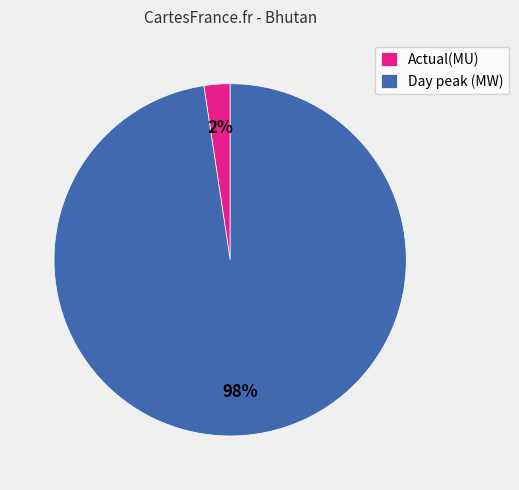

Rank the categories by value from lowest to highest.

Actual(MU), Day peak (MW)